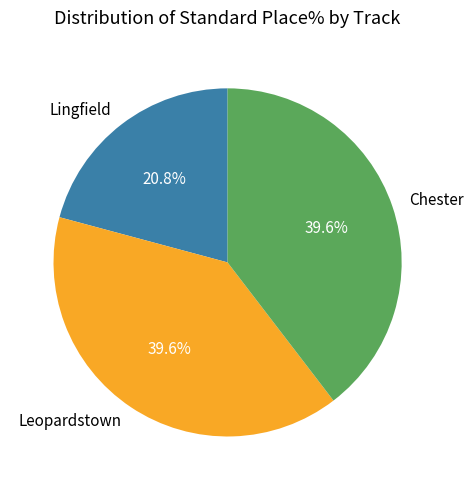

True or false: Lingfield accounts for 14% of the total.

False